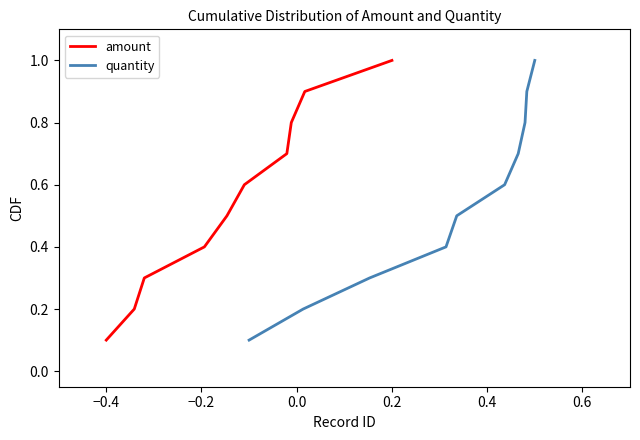

What are all the series names shown in the legend?

amount, quantity